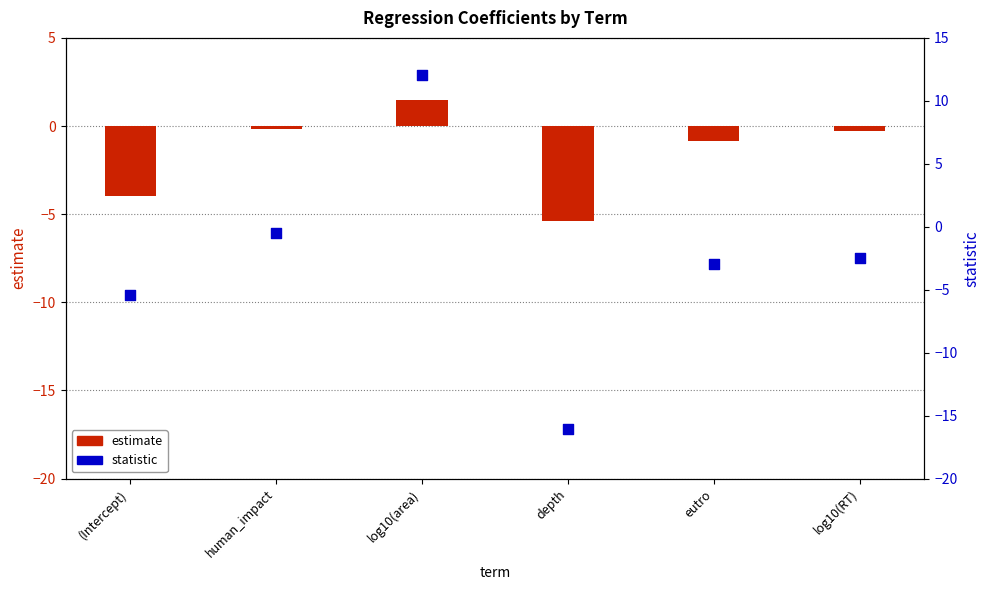

At how many categories does at least one series exceed -9?

6